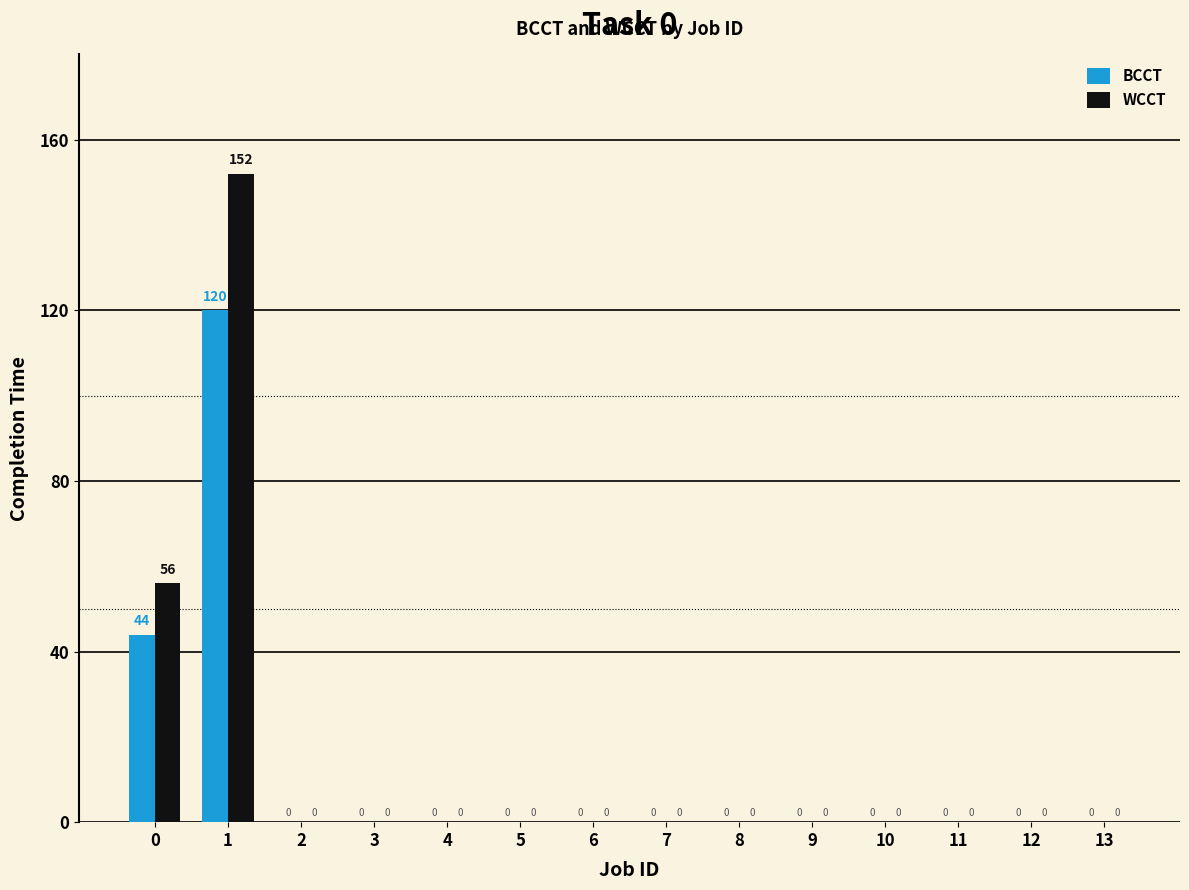

Which series has the largest total across all categories?

WCCT